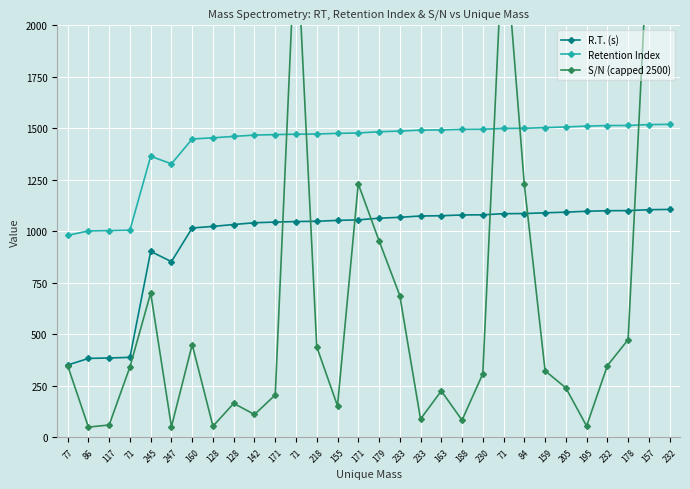

What is the spread (max minus min) of values at 245?

663.3